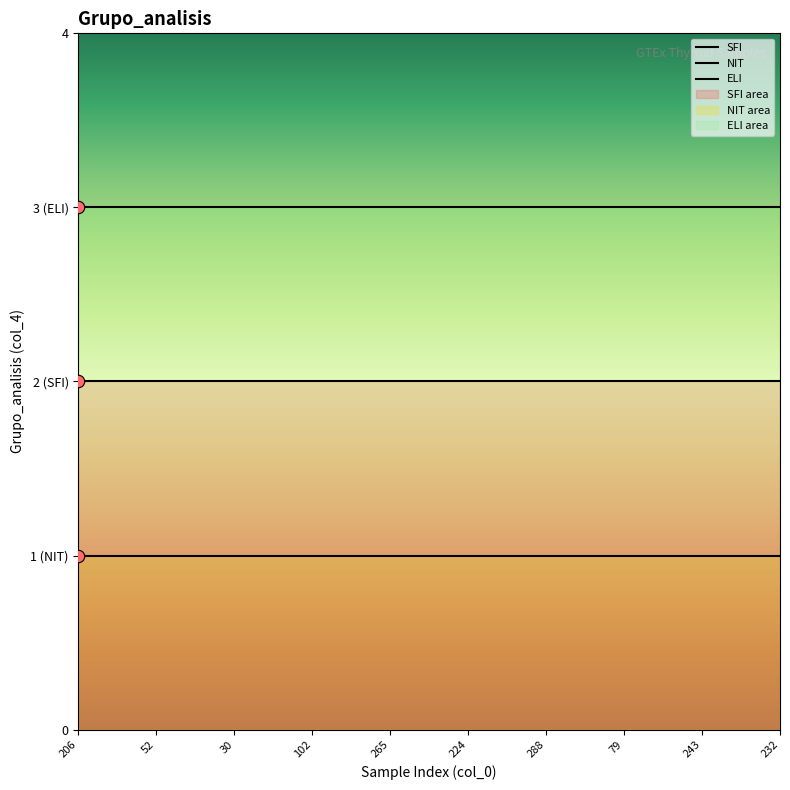

Which series has the largest total across all categories?

ELI